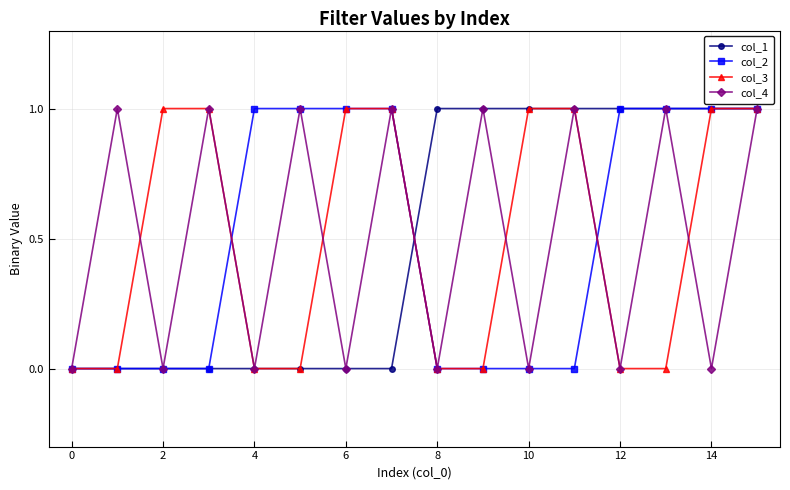

What is the value of the col_4 point at the 8th from the left?

1